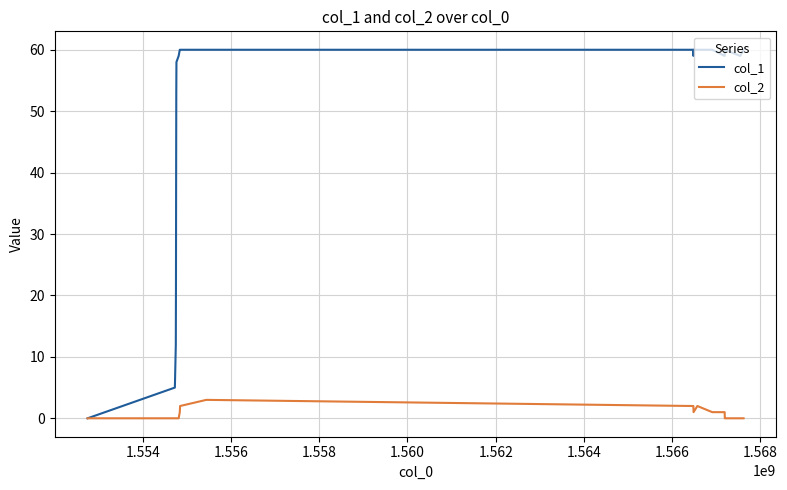

Rank the series by their maximum value, from highest to lowest.

col_1, col_2